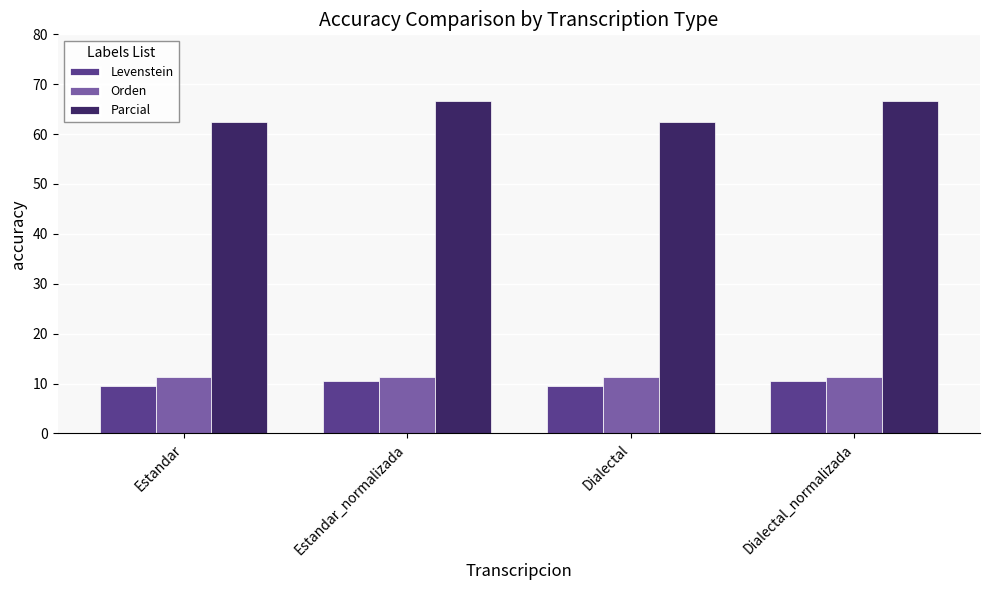

Is the value of Levenstein at Estandar greater than the value of Parcial at Estandar_normalizada?

No